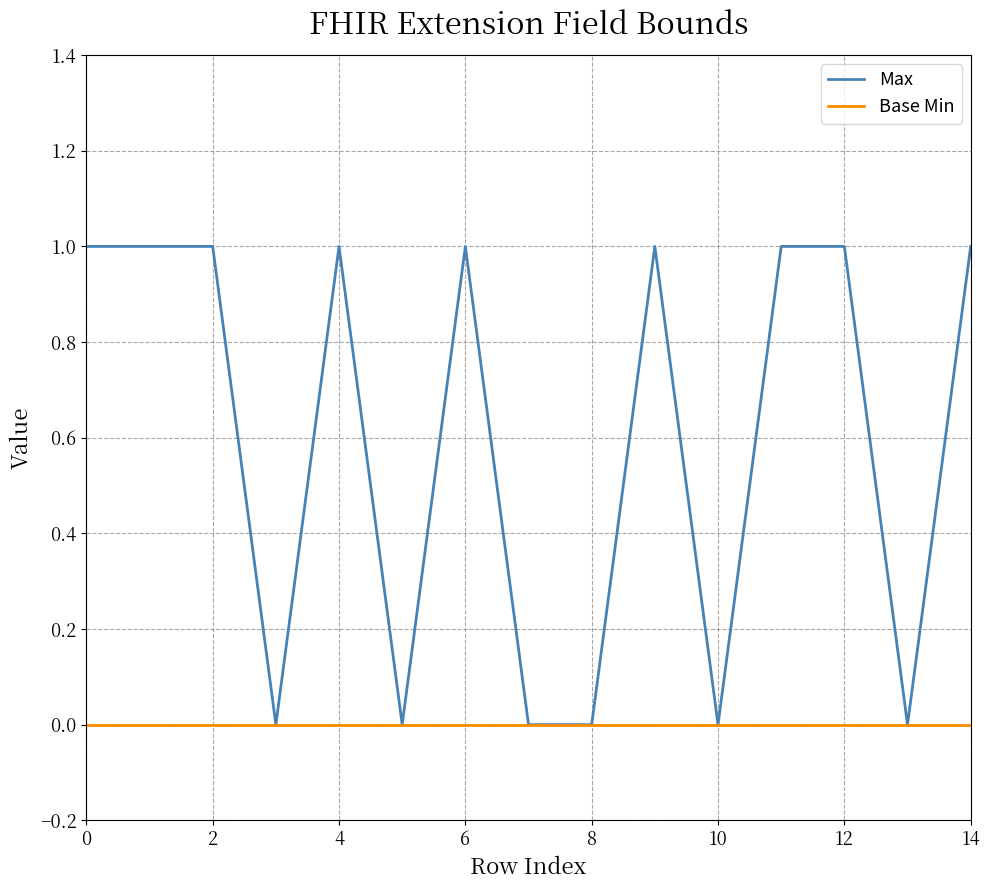

List the series in order of their peak value, lowest first.

Base Min, Max